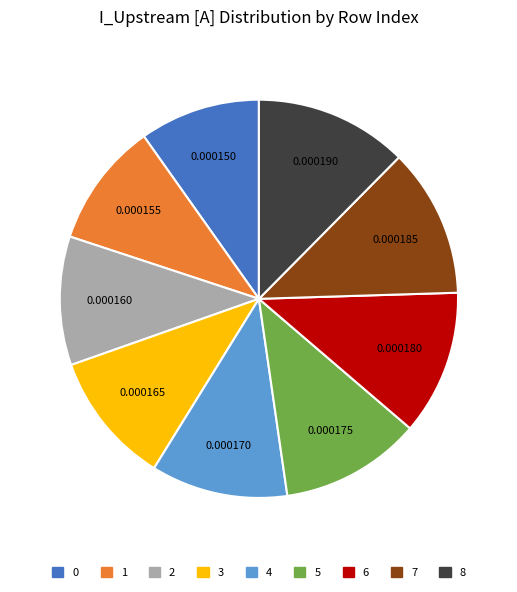

Is there any slice that represents more than half of the pie?

No